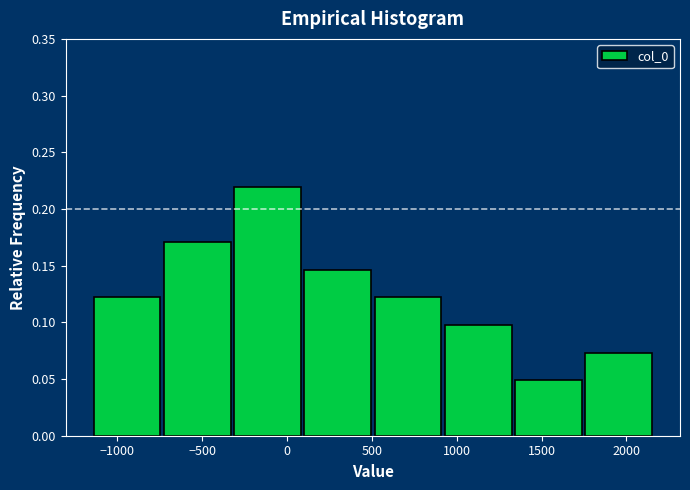

Which range on the x-axis has the tallest bar?

-300 to 100